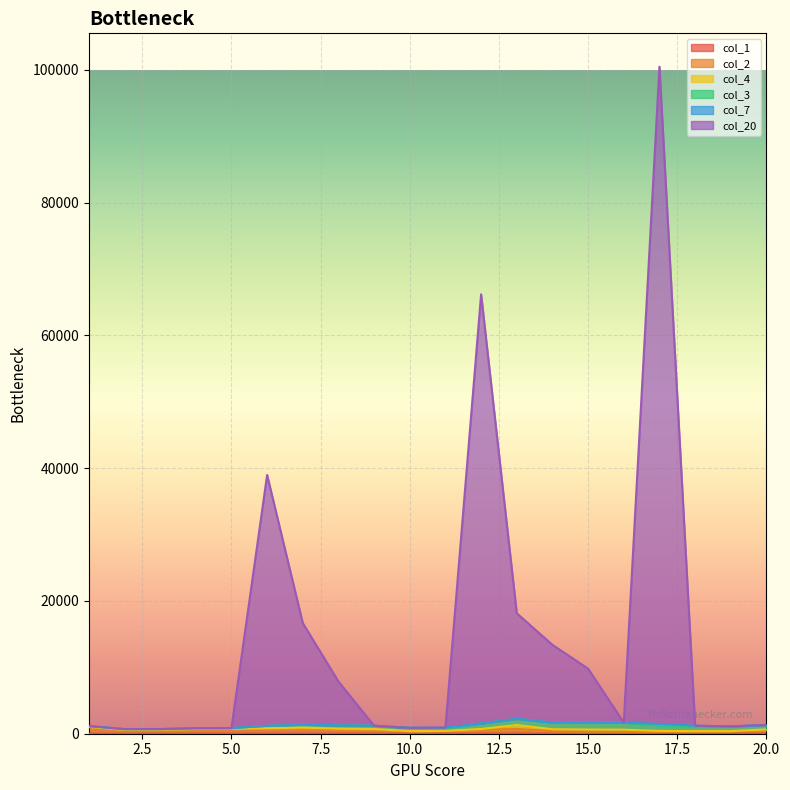

What is the value of the col_2 point at the 12th from the left?

599